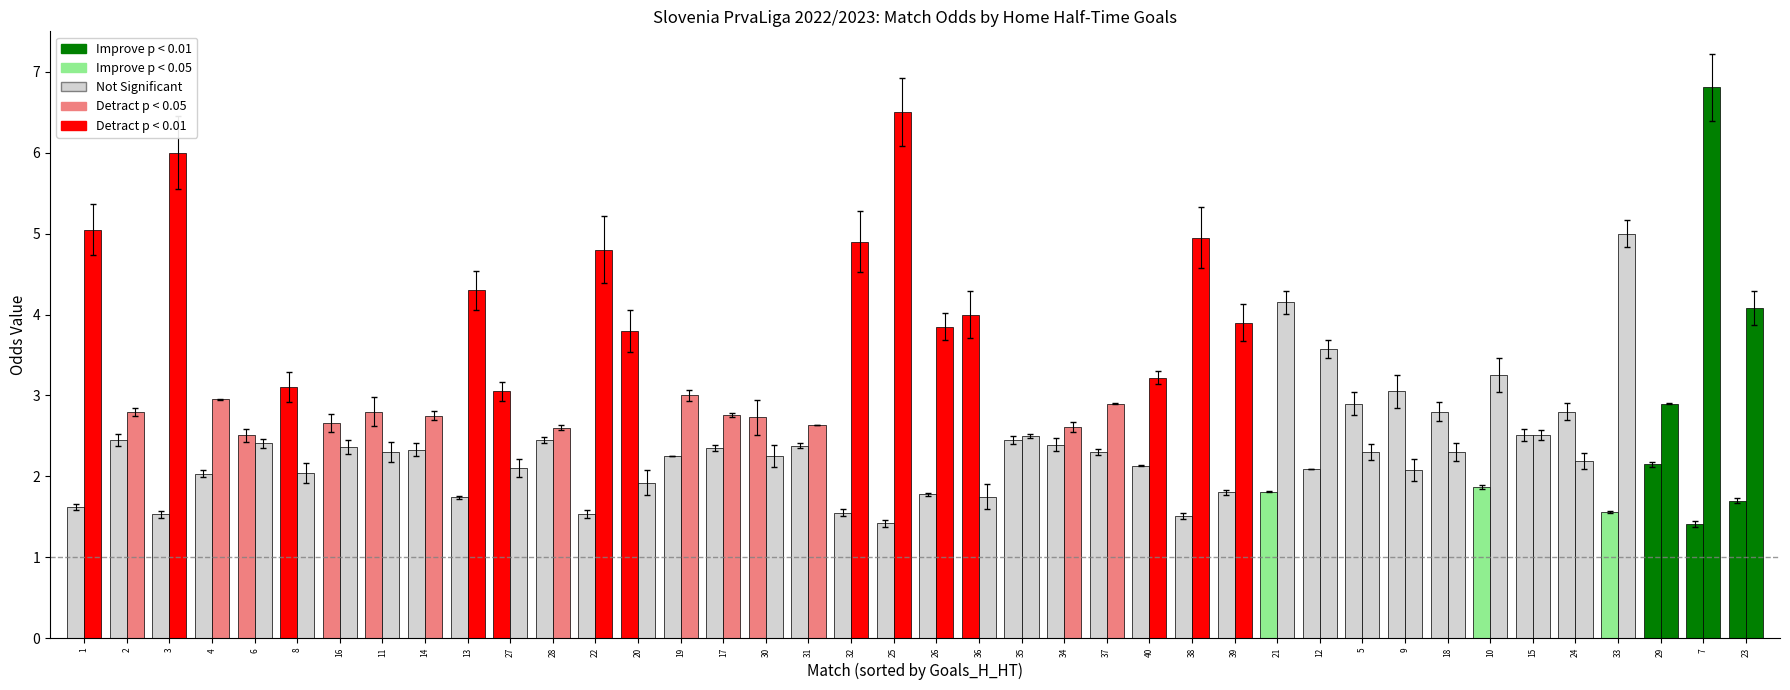

Are the bars horizontal?

No